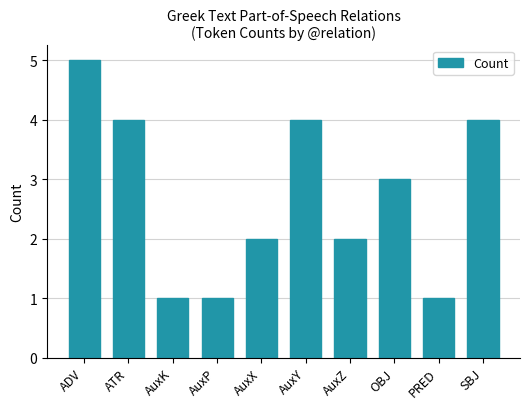

Does the chart contain any negative values?

No